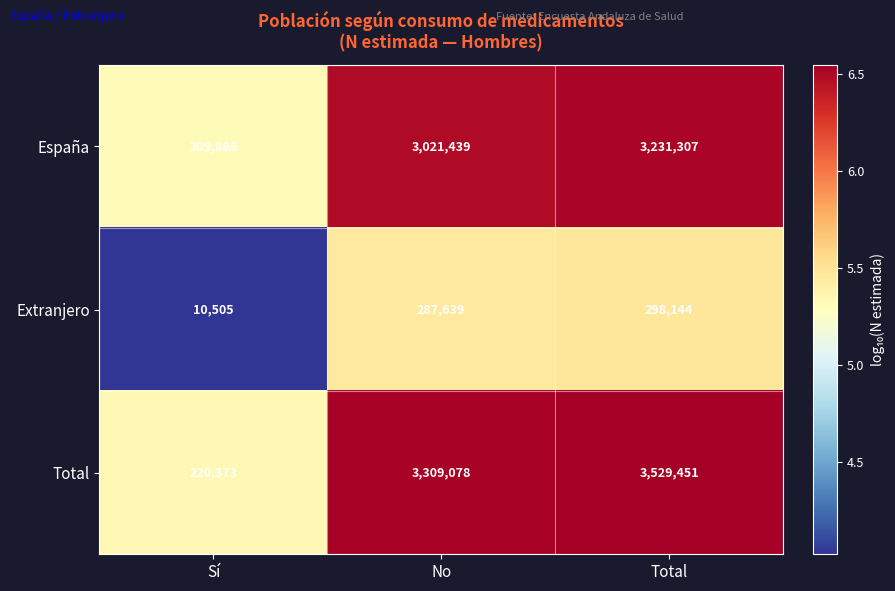

How many distinct data groups are displayed?

3